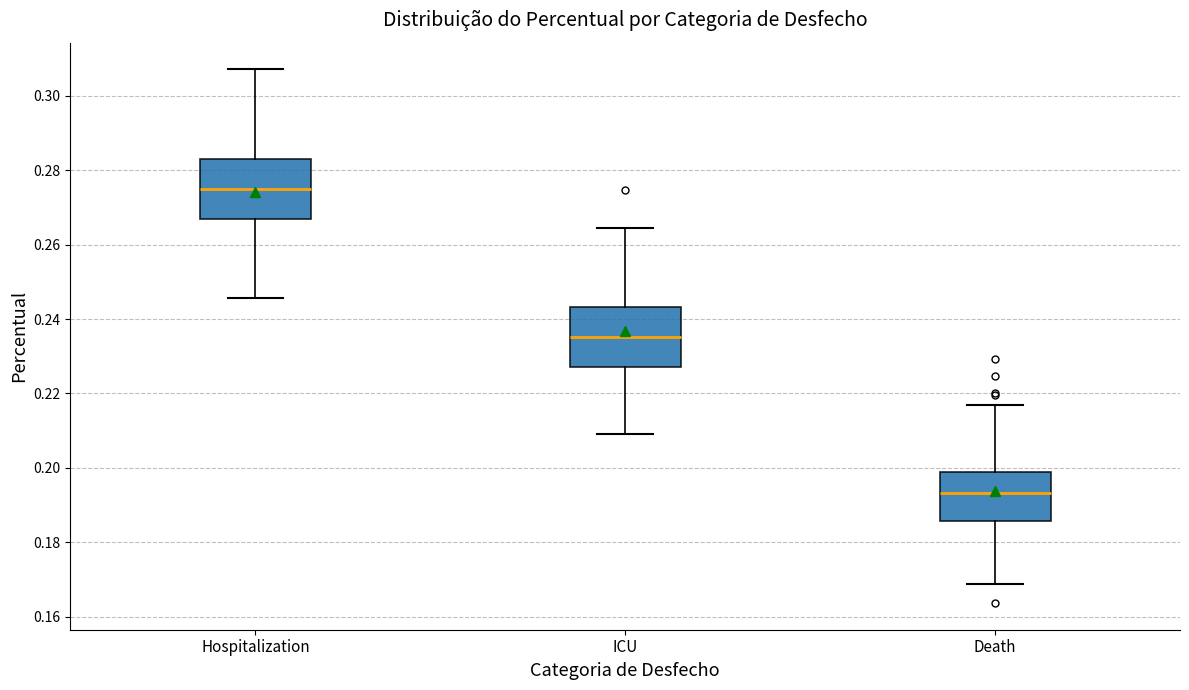

Reading left to right, read every box against the y-axis: the position of its median line, the range the box covers, and the ends of its whiskers. The values are not printed on the chart, so give them approximately, as read against the axis.

Hospitalization: median 0.274, box 0.266 to 0.284, whiskers 0.246 to 0.308
ICU: median 0.236, box 0.228 to 0.244, whiskers 0.210 to 0.264
Death: median 0.194, box 0.186 to 0.198, whiskers 0.168 to 0.216